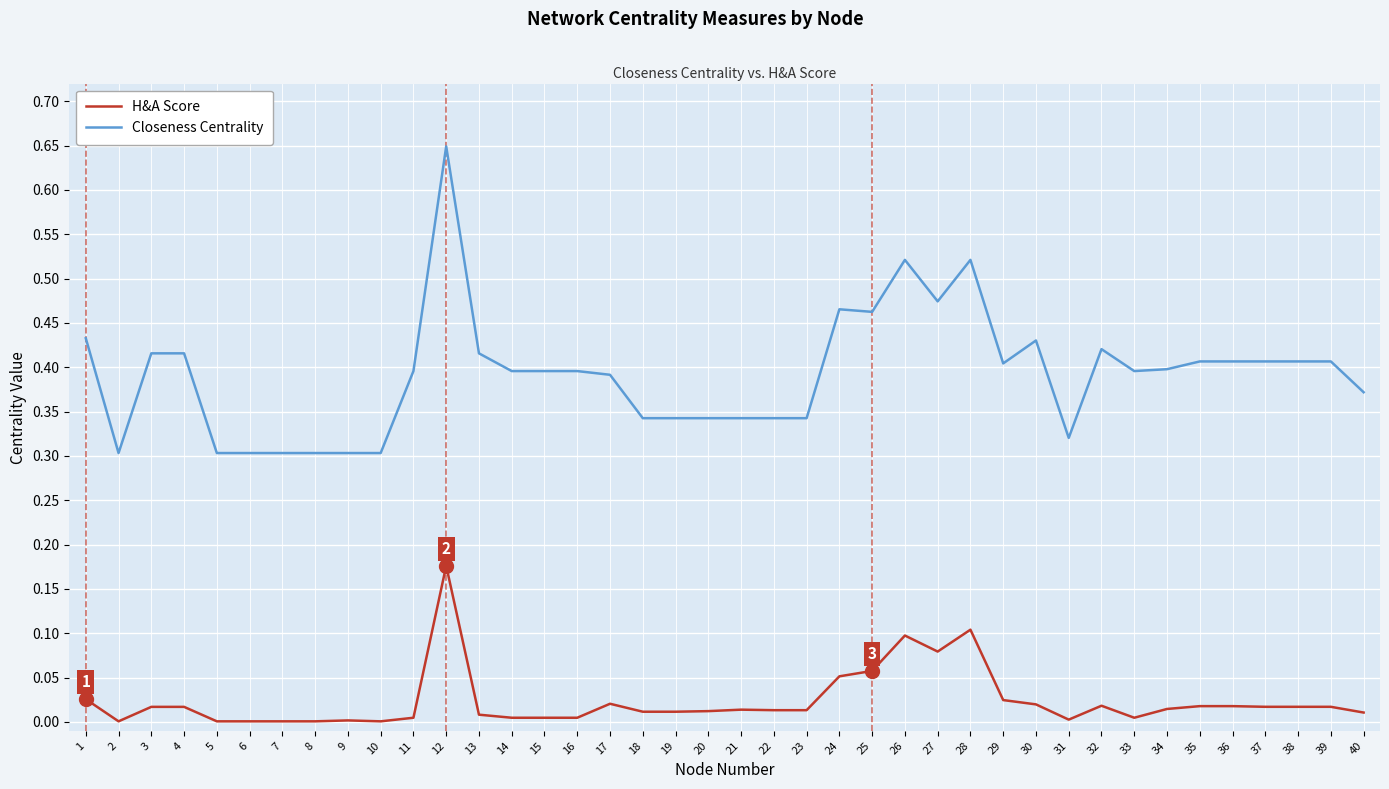

At how many categories does at least one series exceed 0?

40